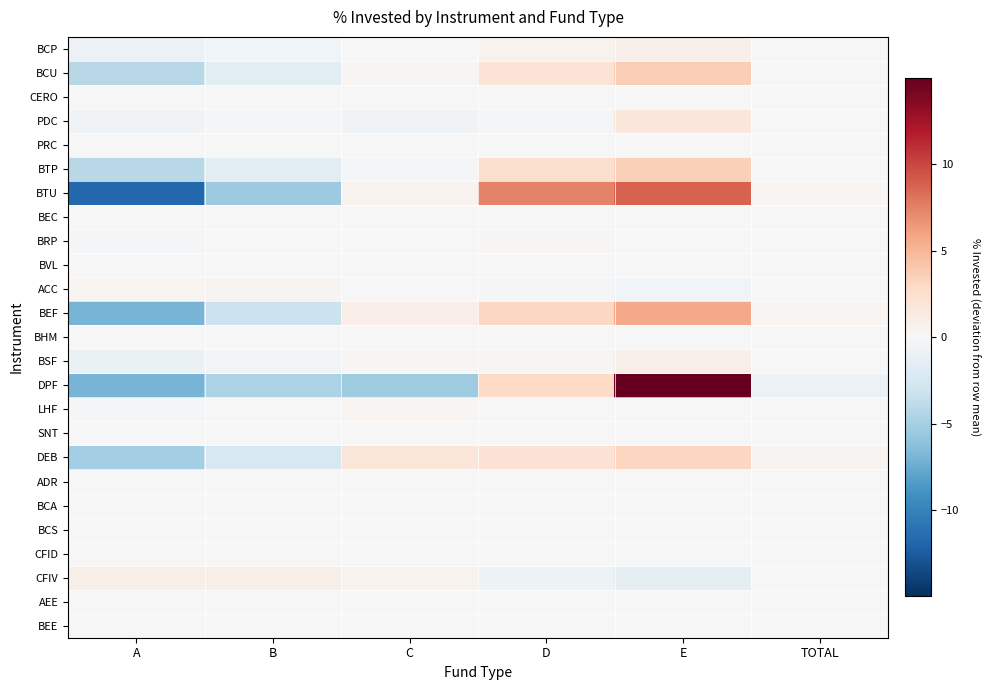

What is the minimum value shown in the chart?

-11.7